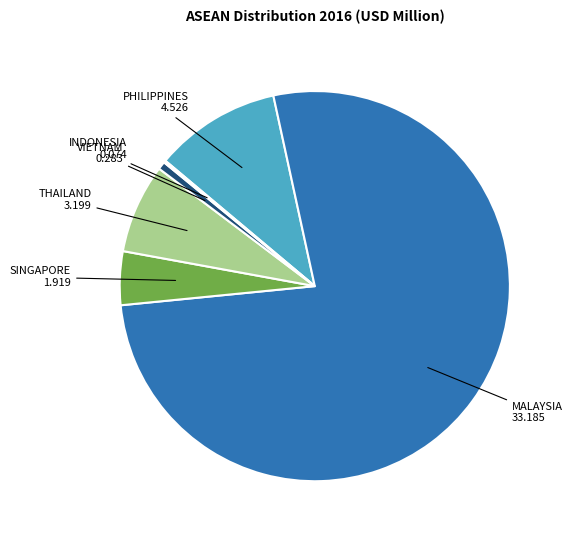

Between MALAYSIA and THAILAND, which is larger?

MALAYSIA